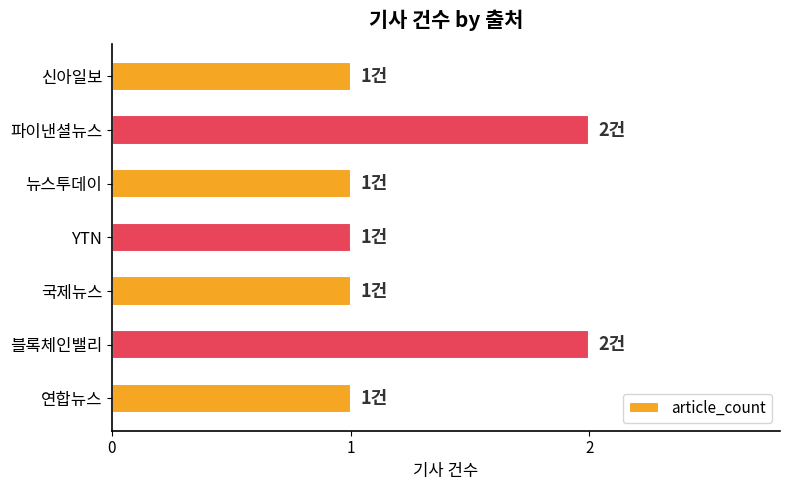

Is it true that the value at 국제뉴스 is 1?

True